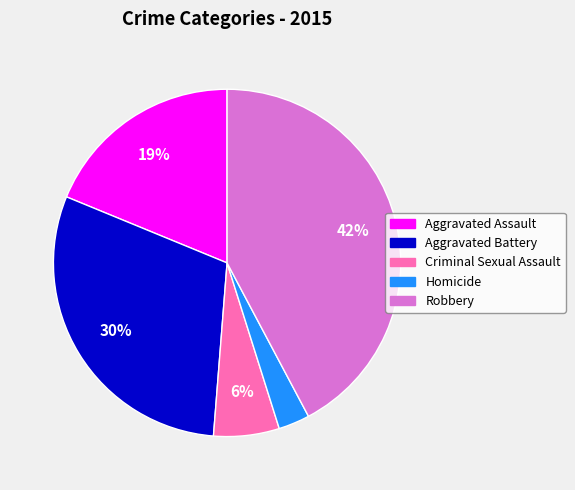

Rank the categories by value from highest to lowest.

Robbery, Aggravated Battery, Aggravated Assault, Criminal Sexual Assault, Homicide